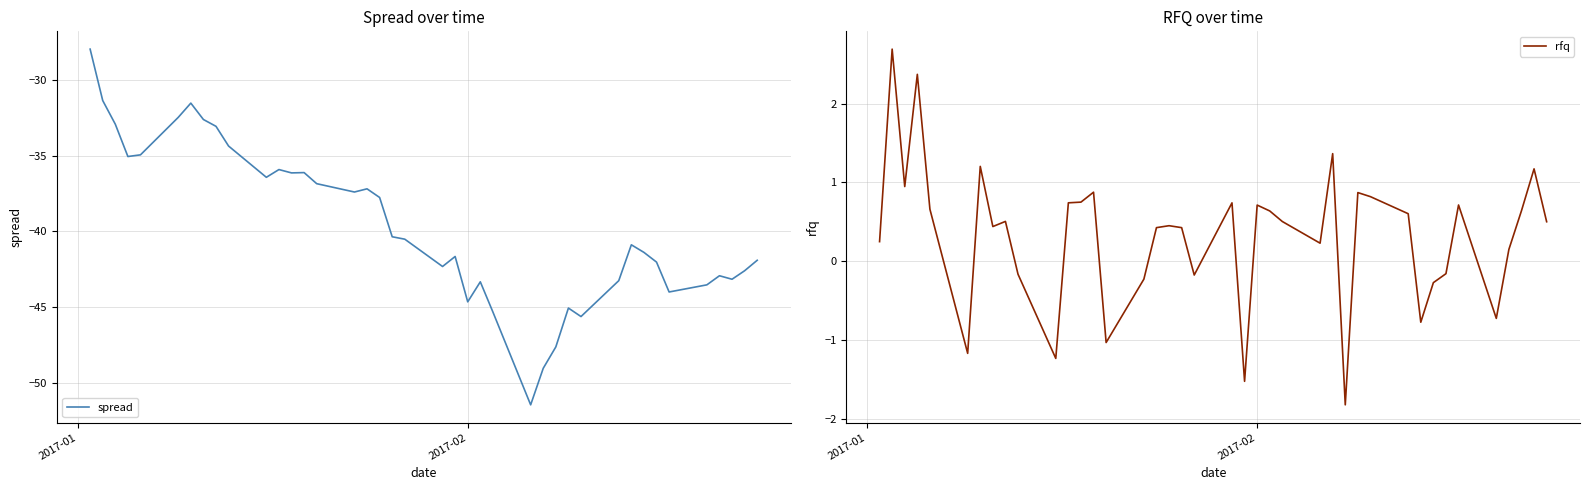

What is the highest value of the spread series?

-28.0